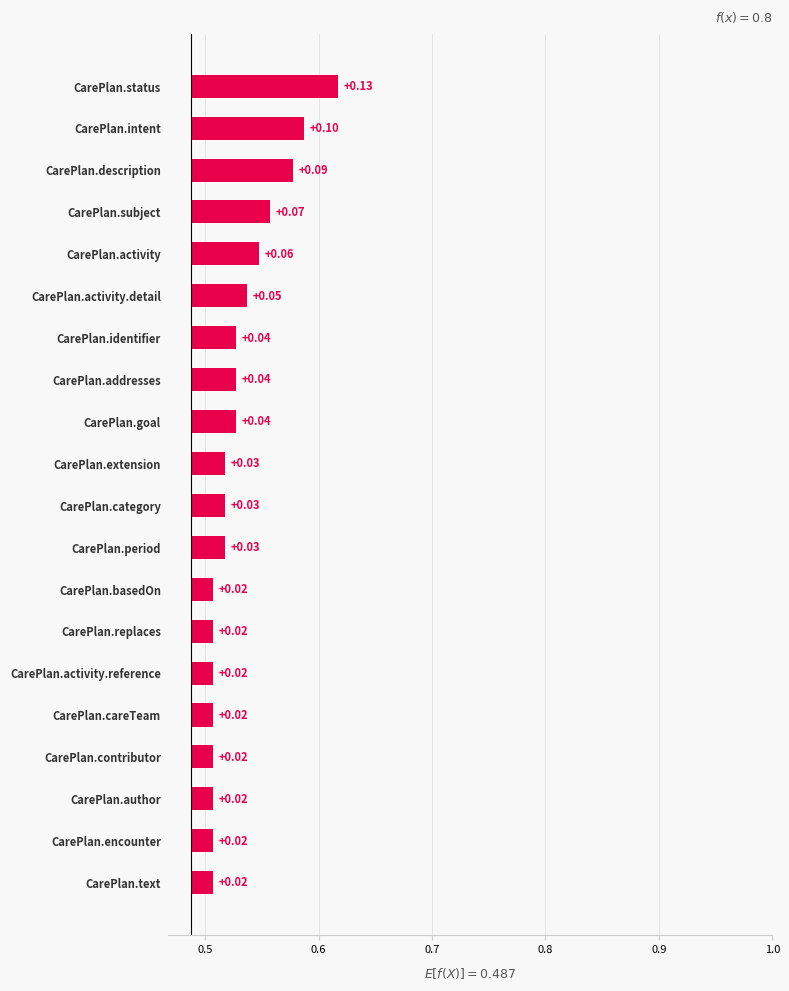

The chart shows a value of 0.0 at CarePlan.encounter. True or false?

False